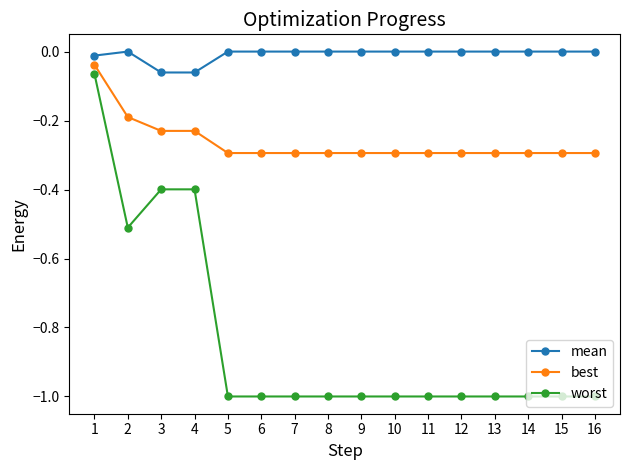

Count the mean values in the range 0 to 1.

13